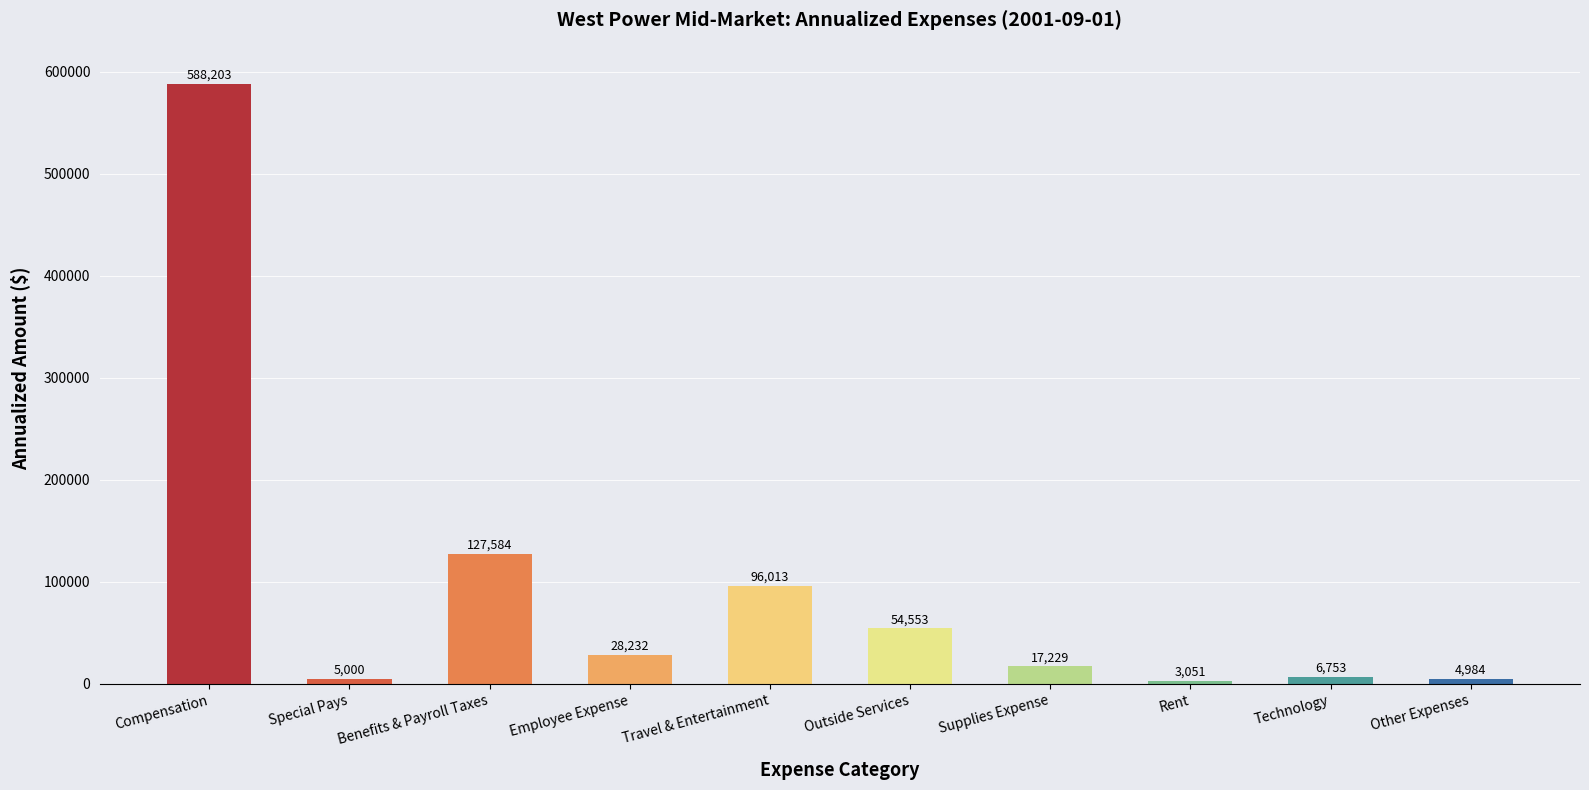

What is the average value?

93160.3